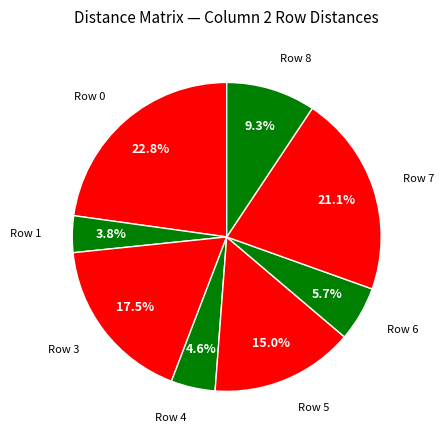

Does Row 7 represent more than half of the total?

No